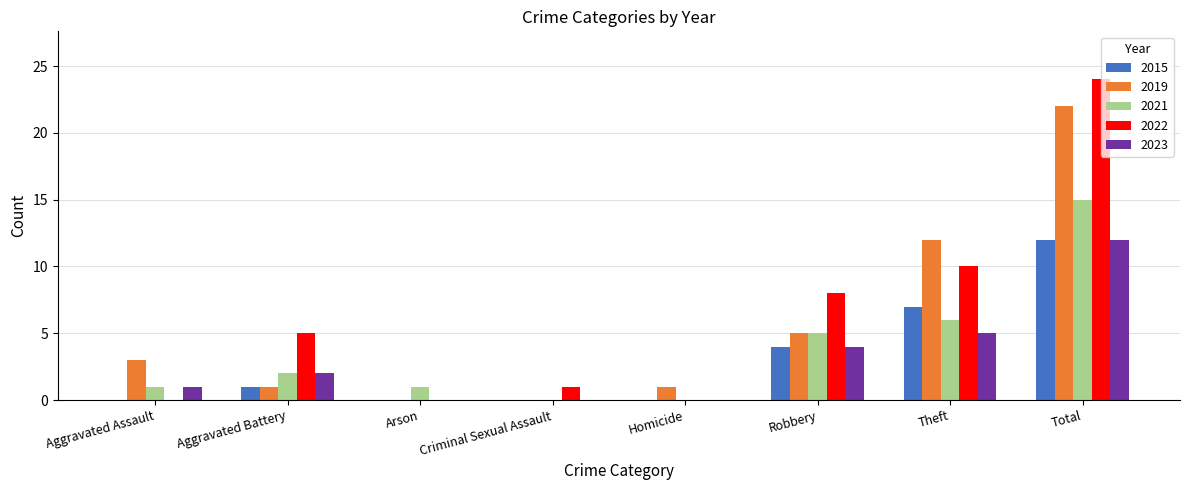

Count the number of data series in this chart.

5